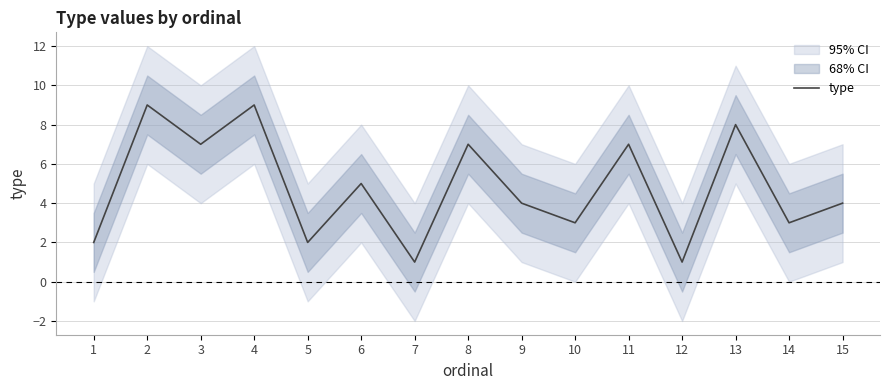

Does the chart display data point markers on the line(s)?

No